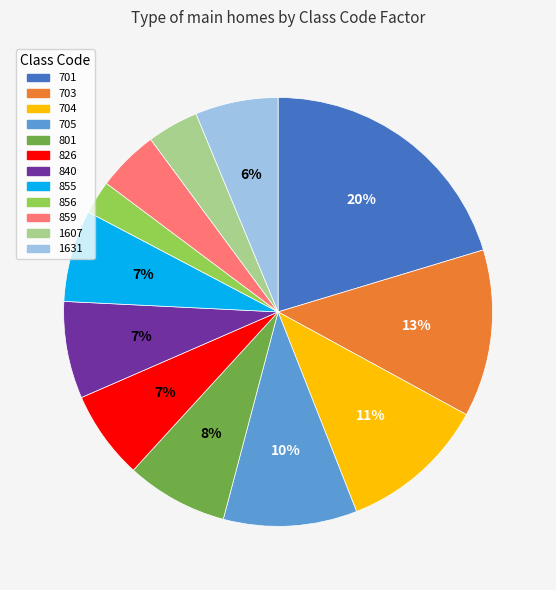

To the nearest percent, what is the combined percentage of 704 and 801?

19%